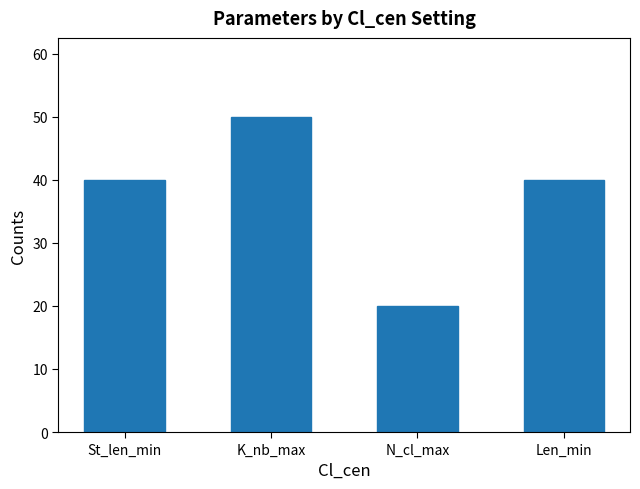

What position from the left is Len_min?

4